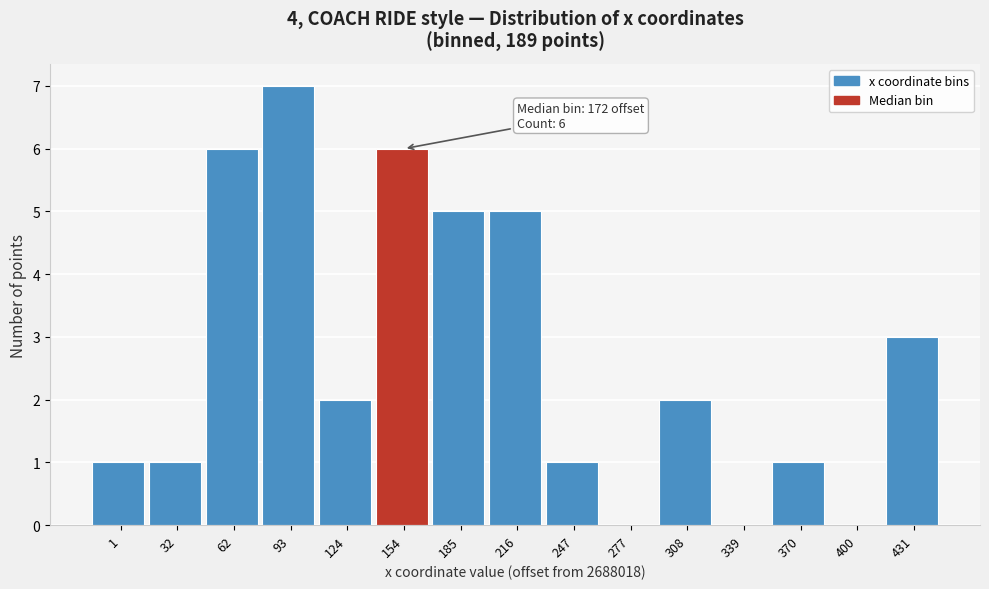

Reading left to right, what are all the values shown in this chart?

1=1	32=1	62=6	93=7	124=2	154=6	185=5	216=5	247=1	277=0	308=2	339=0	370=1	400=0	431=3